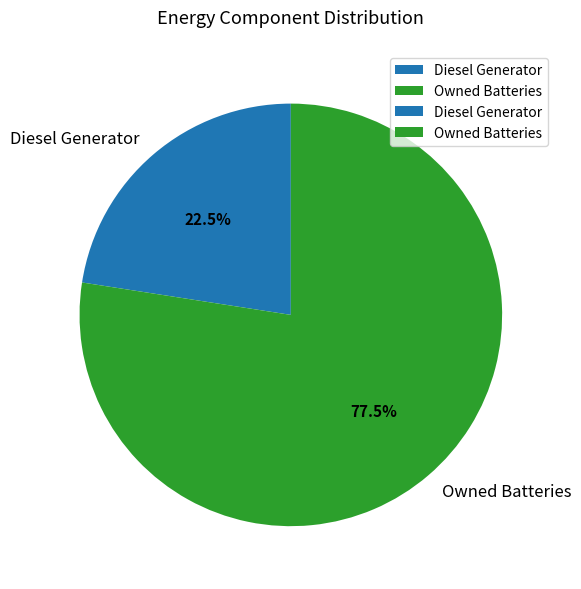

What is the largest slice in the pie chart?

Owned Batteries